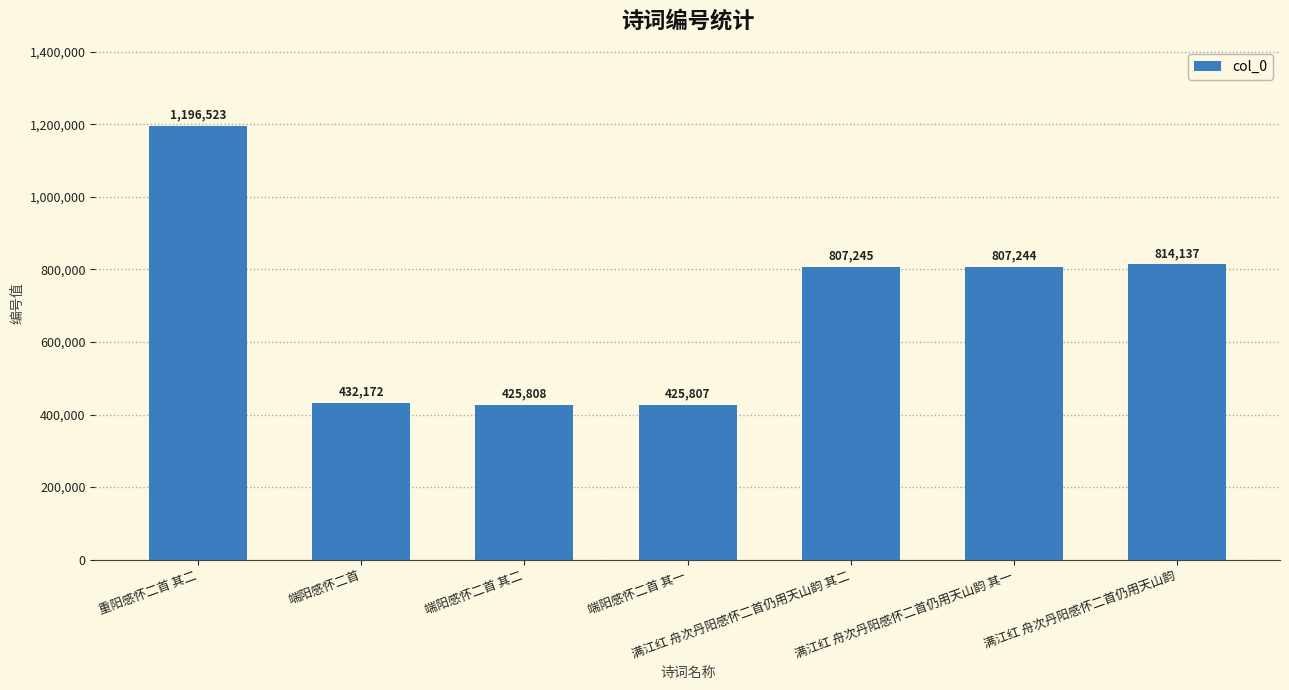

What is the ratio of the value at 满江红 舟次丹阳感怀二首仍用天山韵 其二 to the value at 端阳感怀二首 其二?

1.9